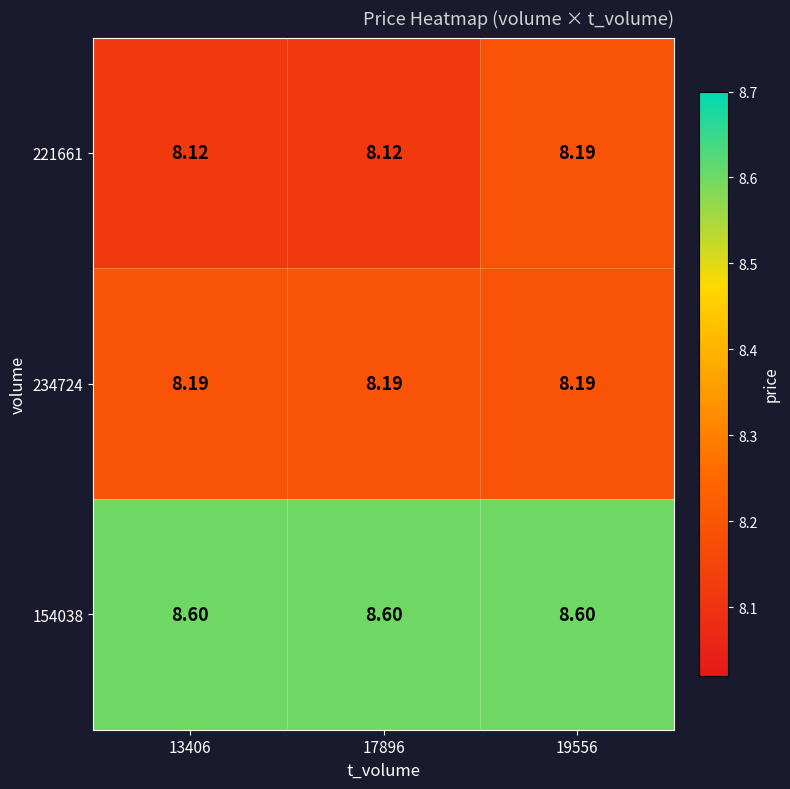

Is the value of 221661 at 17896 greater than the value of 154038 at 19556?

No